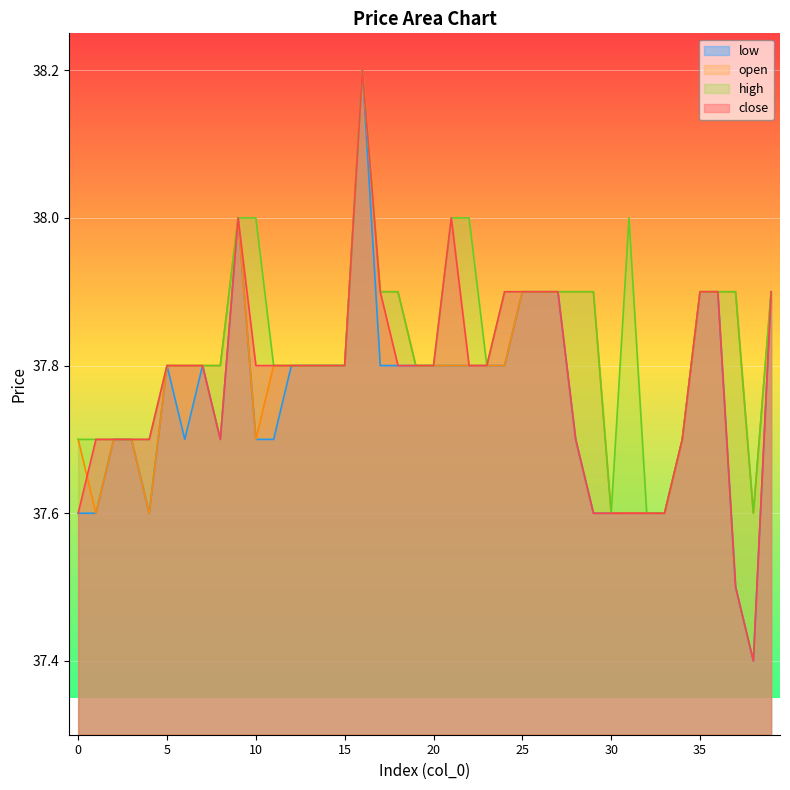

Reading left to right, list all the values displayed in this chart.

close: 0=37.6	1=37.7	2=37.7	3=37.7	4=37.7	5=37.8	6=37.8	7=37.8	8=37.7	9=38.0	10=37.8	11=37.8	12=37.8	13=37.8	14=37.8	15=37.8	16=38.2	17=37.9	18=37.8	19=37.8	20=37.8	21=38.0	22=37.8	23=37.8	24=37.9	25=37.9	26=37.9	27=37.9	28=37.7	29=37.6	30=37.6	31=37.6	32=37.6	33=37.6	34=37.7	35=37.9	36=37.9	37=37.5	38=37.4	39=37.9
open: 0=37.7	1=37.6	2=37.7	3=37.7	4=37.6	5=37.8	6=37.8	7=37.8	8=37.8	9=38.0	10=37.7	11=37.8	12=37.8	13=37.8	14=37.8	15=37.8	16=38.2	17=37.9	18=37.9	19=37.8	20=37.8	21=37.8	22=37.8	23=37.8	24=37.8	25=37.9	26=37.9	27=37.9	28=37.9	29=37.9	30=37.6	31=37.6	32=37.6	33=37.6	34=37.7	35=37.9	36=37.9	37=37.9	38=37.6	39=37.9
high: 0=37.7	1=37.7	2=37.7	3=37.7	4=37.7	5=37.8	6=37.8	7=37.8	8=37.8	9=38.0	10=38.0	11=37.8	12=37.8	13=37.8	14=37.8	15=37.8	16=38.2	17=37.9	18=37.9	19=37.8	20=37.8	21=38.0	22=38.0	23=37.8	24=37.9	25=37.9	26=37.9	27=37.9	28=37.9	29=37.9	30=37.6	31=38.0	32=37.6	33=37.6	34=37.7	35=37.9	36=37.9	37=37.9	38=37.6	39=37.9
low: 0=37.6	1=37.6	2=37.7	3=37.7	4=37.6	5=37.8	6=37.7	7=37.8	8=37.7	9=38.0	10=37.7	11=37.7	12=37.8	13=37.8	14=37.8	15=37.8	16=38.2	17=37.8	18=37.8	19=37.8	20=37.8	21=37.8	22=37.8	23=37.8	24=37.8	25=37.9	26=37.9	27=37.9	28=37.7	29=37.6	30=37.6	31=37.6	32=37.6	33=37.6	34=37.7	35=37.9	36=37.9	37=37.5	38=37.4	39=37.9